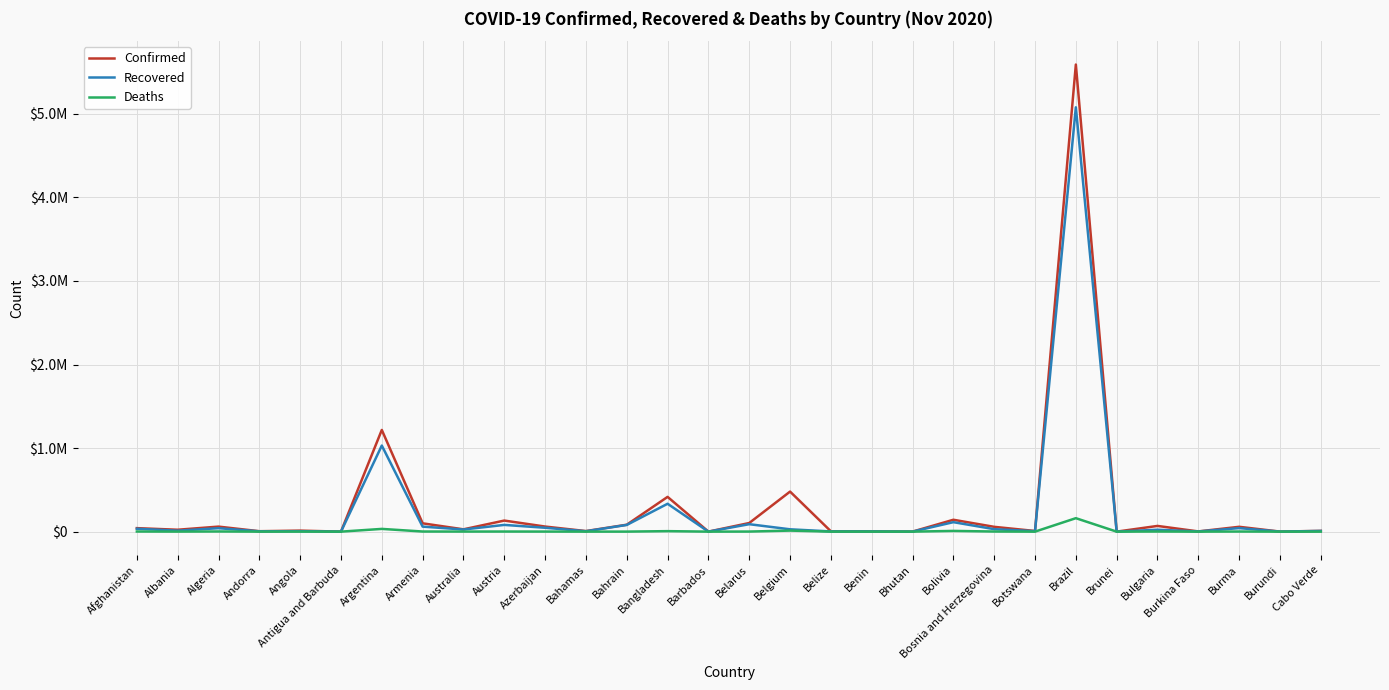

At Armenia, list the series in order from smallest to largest.

Deaths, Recovered, Confirmed